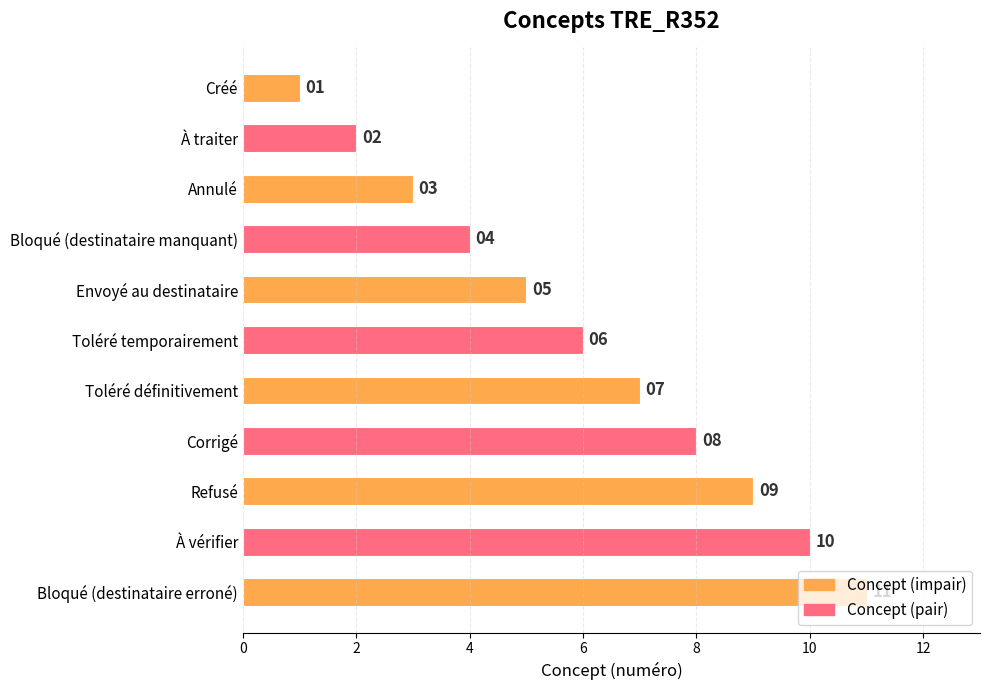

What is the difference between the maximum and second lowest values?

9